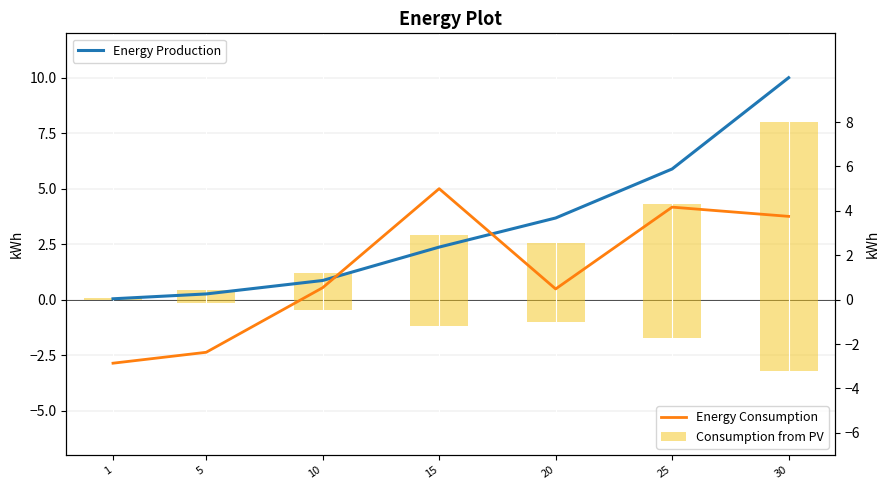

What is the value of the Energy Production bar at the 2nd from the left?

0.3